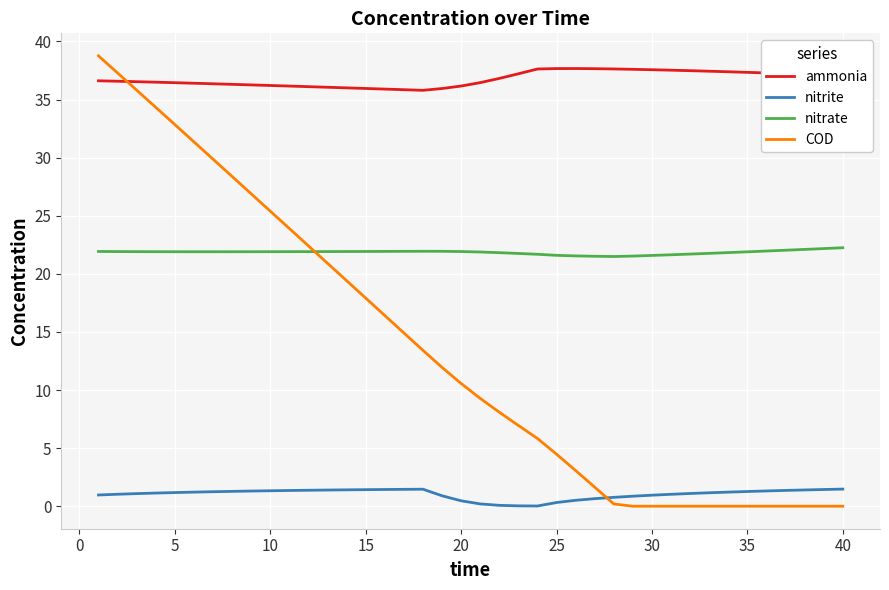

Which series has the widest spread of values?

COD